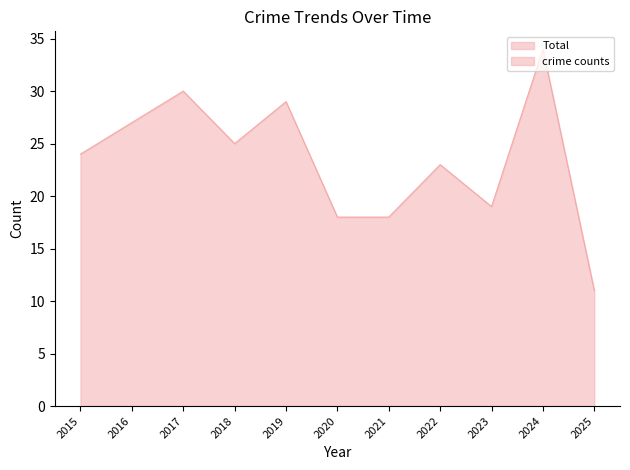

At which label does Total reach its peak?

2024